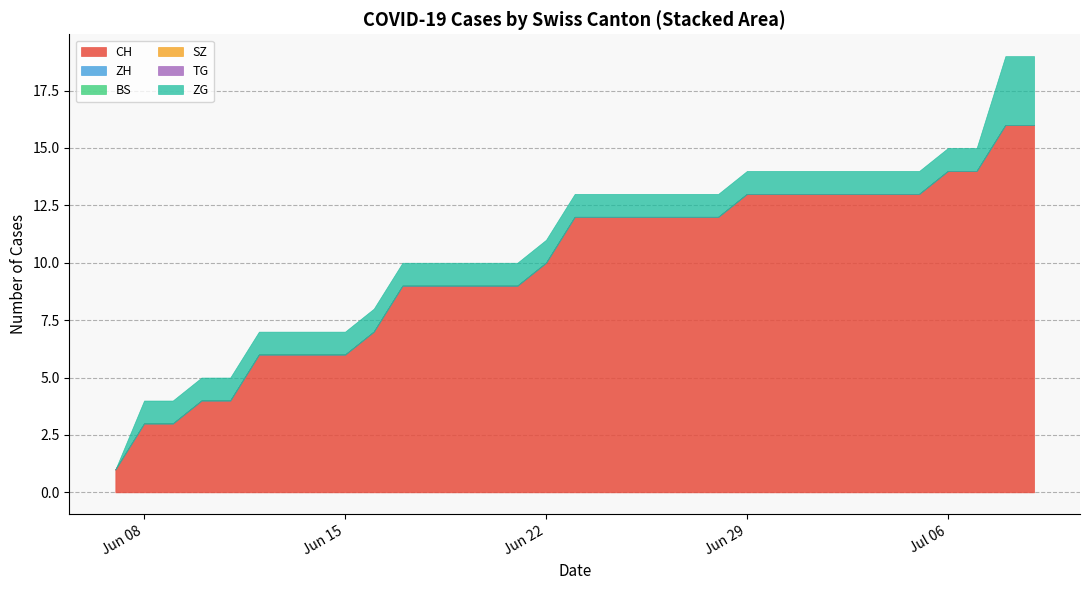

What is the average value of the CH series?

10